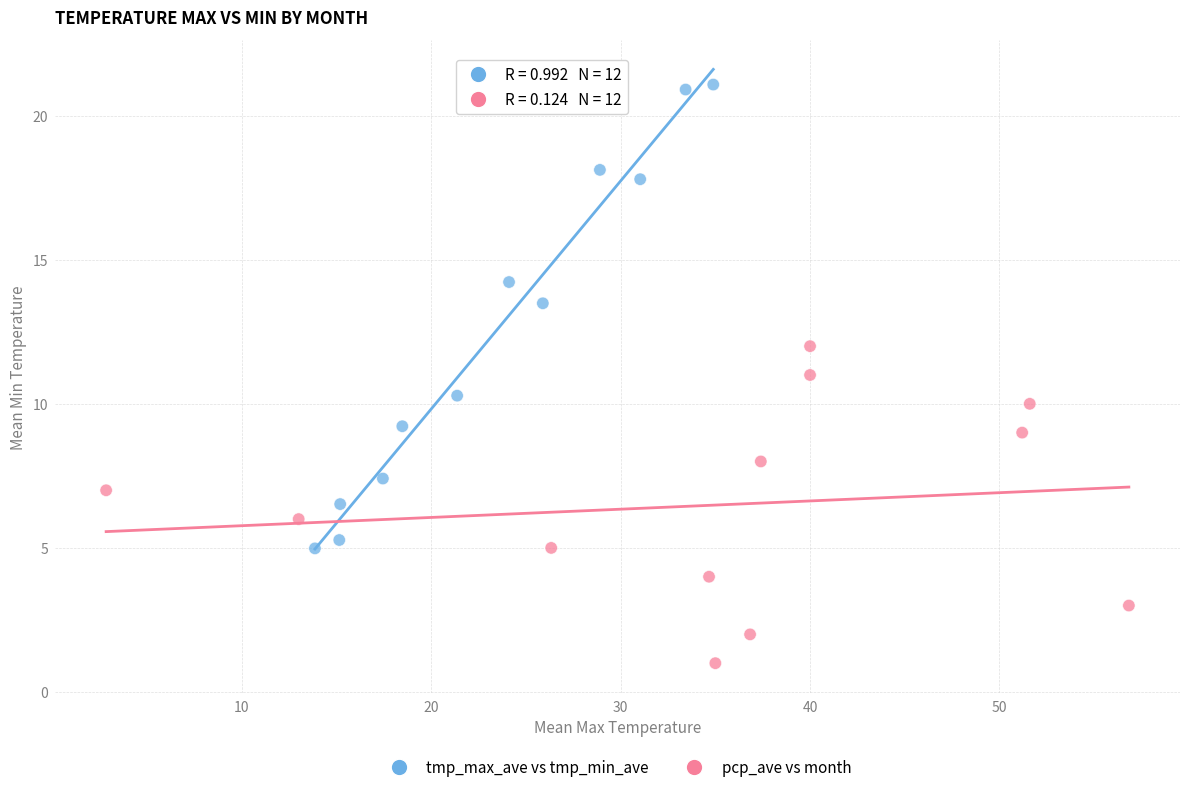

Which series has the largest Y range (max minus min)?

tmp_max_ave vs tmp_min_ave